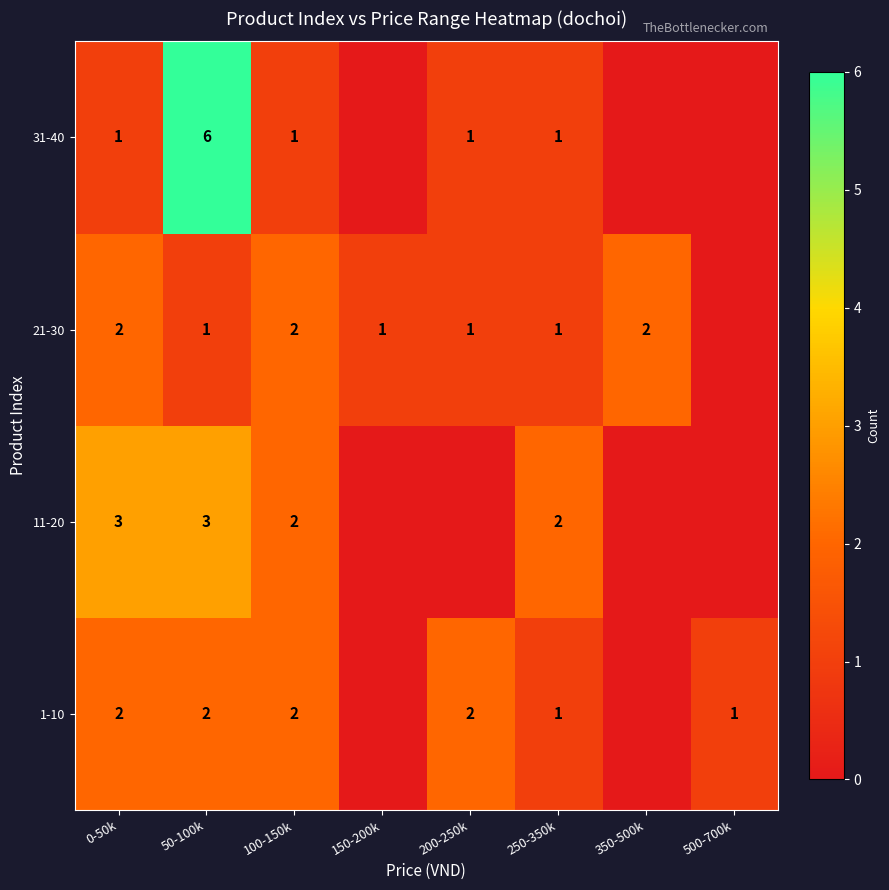

What is the total value across all series at 0-50k?

8